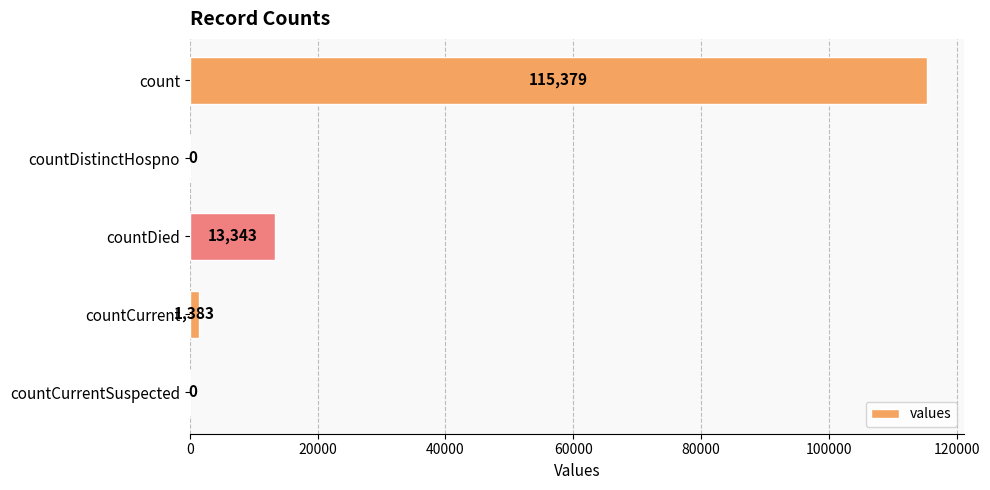

Count the number of data series in this chart.

1